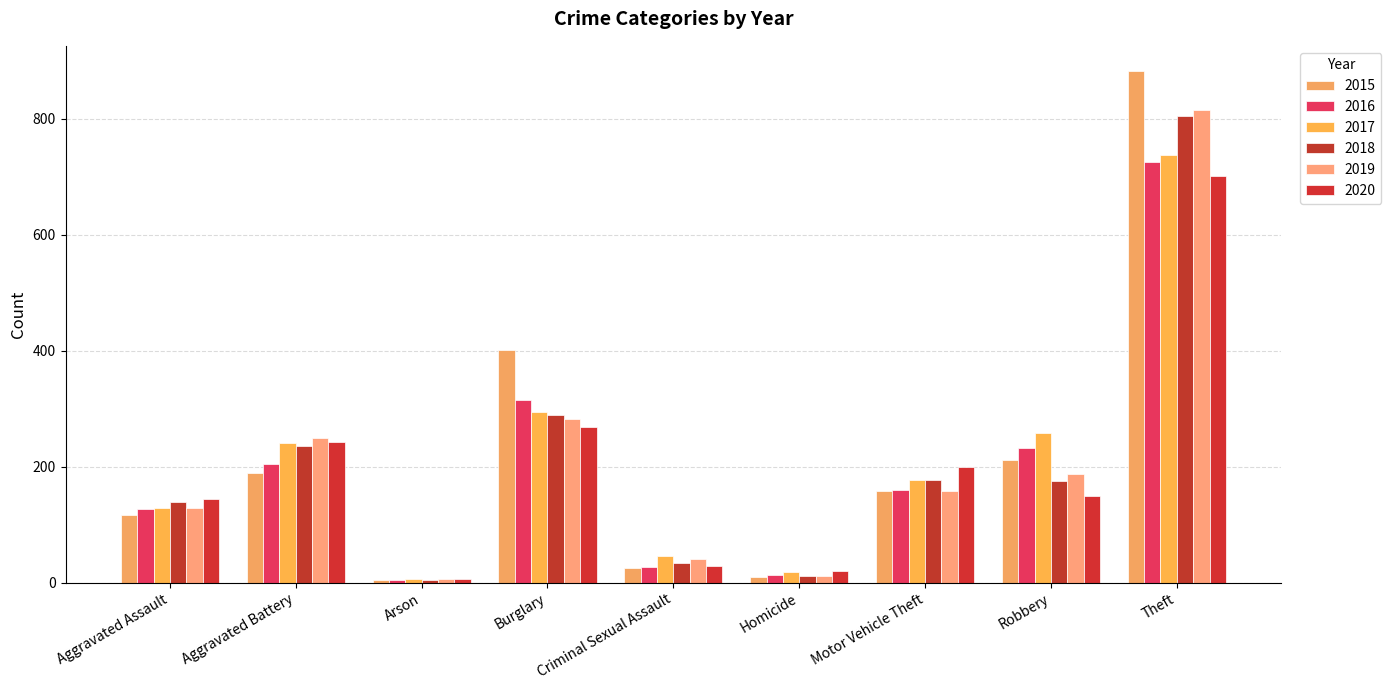

Which series has the largest range (max minus min)?

2015